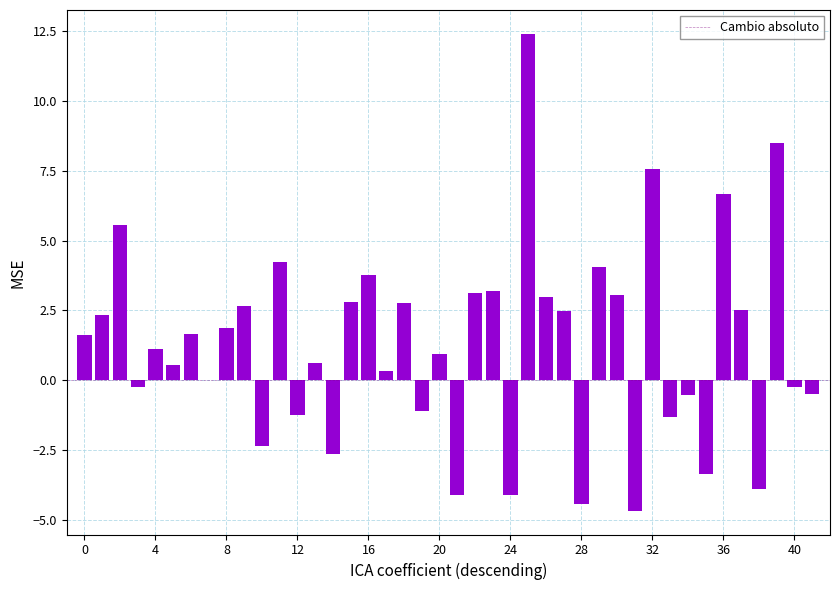

What is the maximum value shown in the chart?

12.4